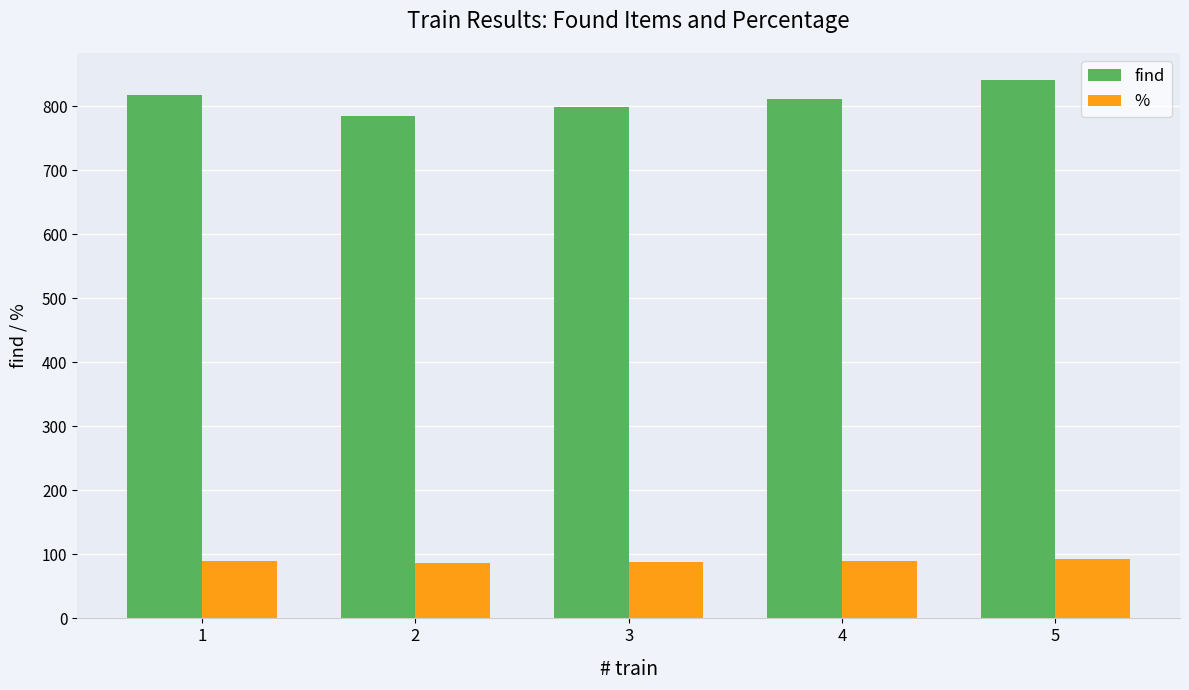

What is the sum of all find values?

4053.0